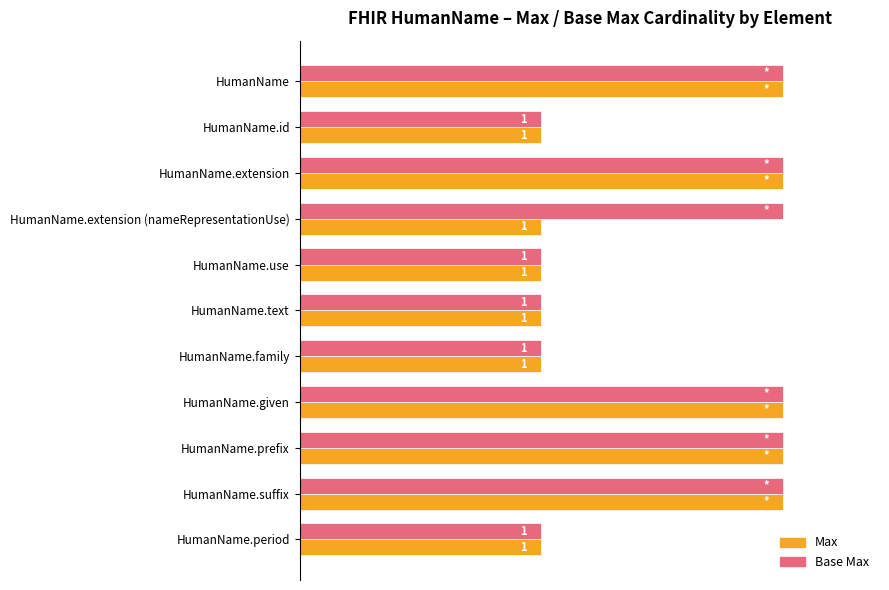

What are all the series names shown in the legend?

Max, Base Max